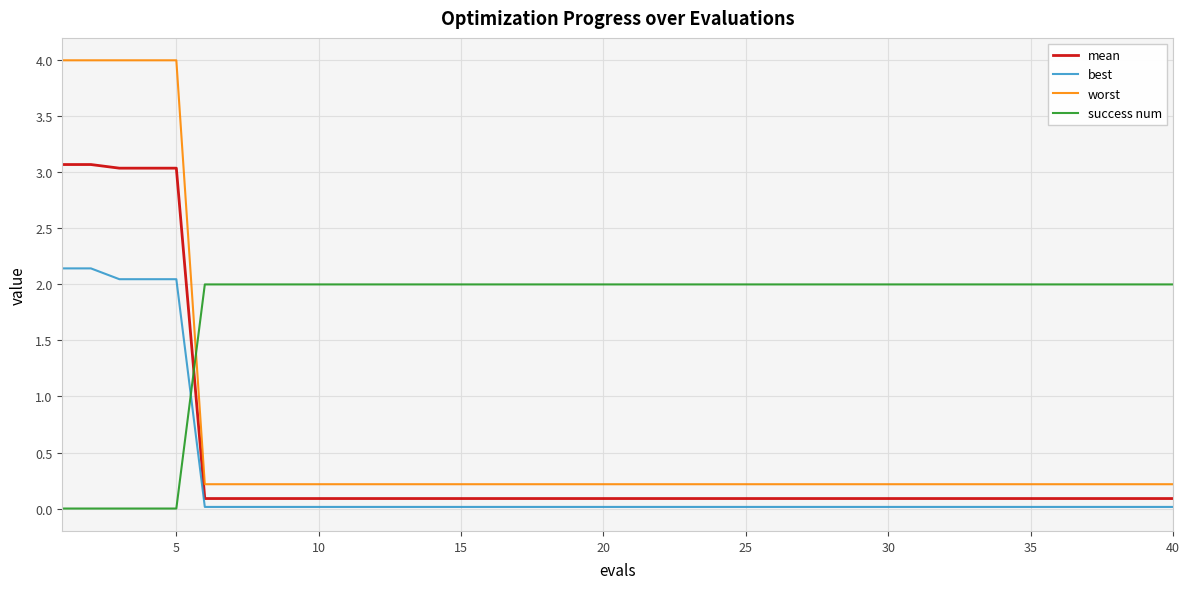

Count the number of categories in the chart.

40